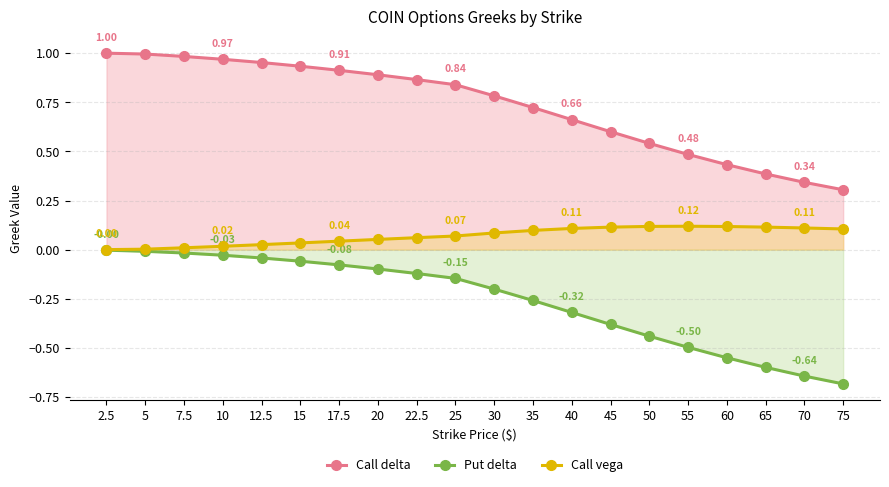

True or false: Put delta has more than 1 interior local peaks.

False